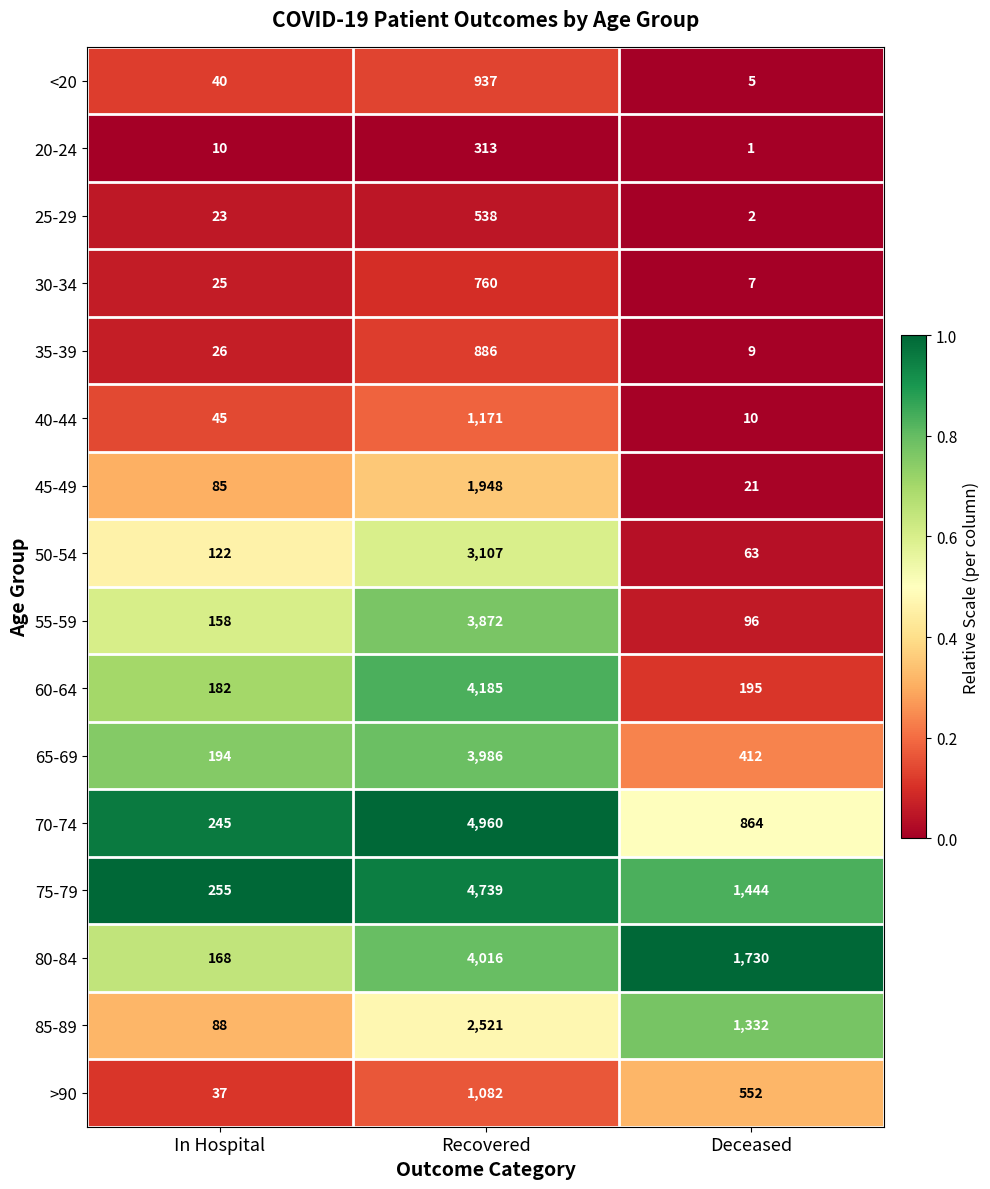

What is the difference between the highest and lowest values at Recovered?

4647